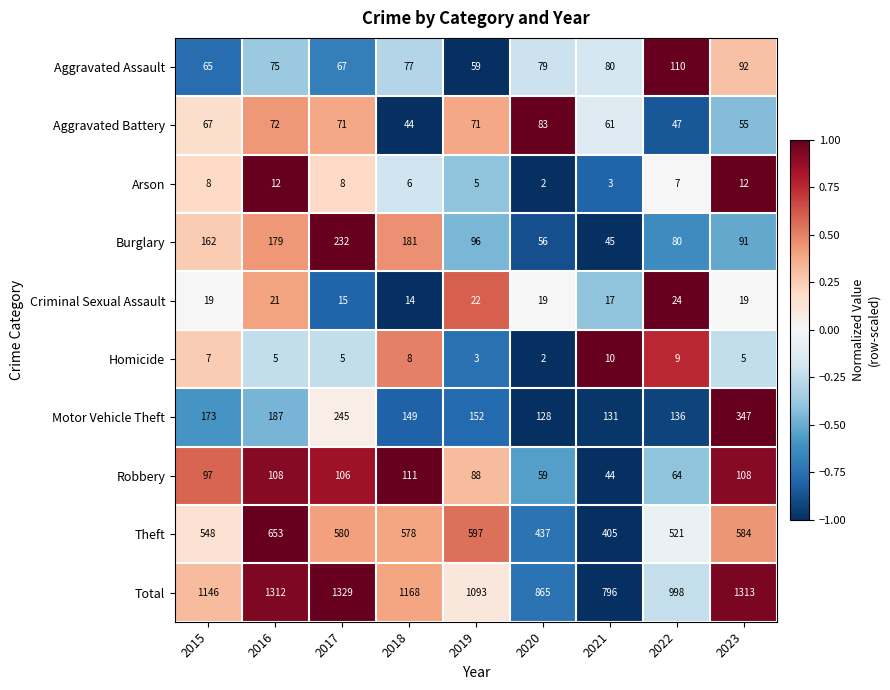

Rank the series by their maximum value, from lowest to highest.

Homicide, Arson, Criminal Sexual Assault, Aggravated Battery, Aggravated Assault, Robbery, Burglary, Motor Vehicle Theft, Theft, Total